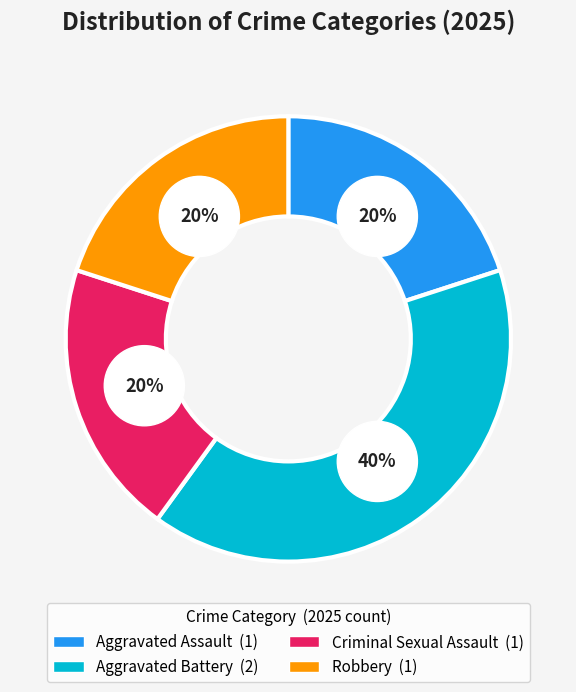

Does Aggravated Assault represent more than half of the total?

No